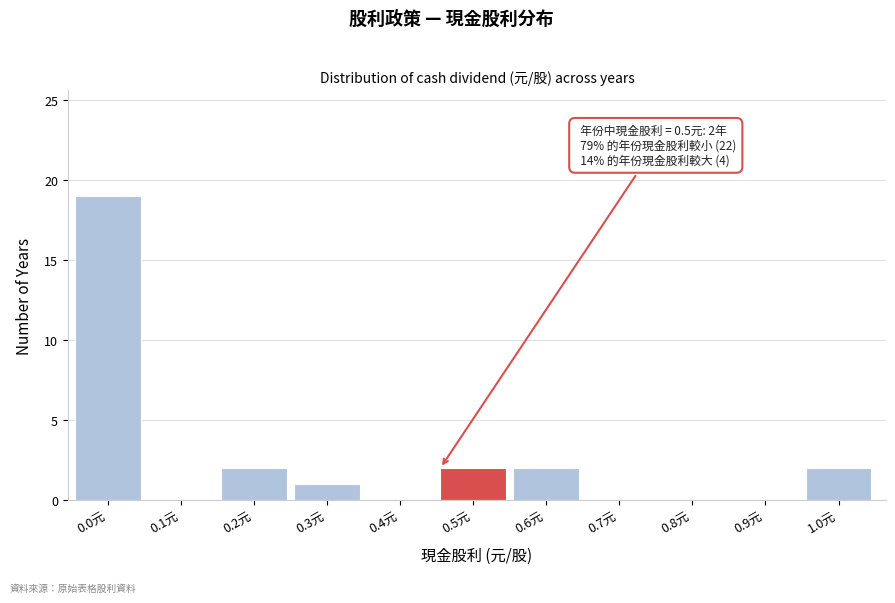

Reading left to right, extract all data points from this chart.

0.0元=19	0.1元=0	0.2元=2	0.3元=1	0.4元=0	0.5元=2	0.6元=2	0.7元=0	0.8元=0	0.9元=0	1.0元=2